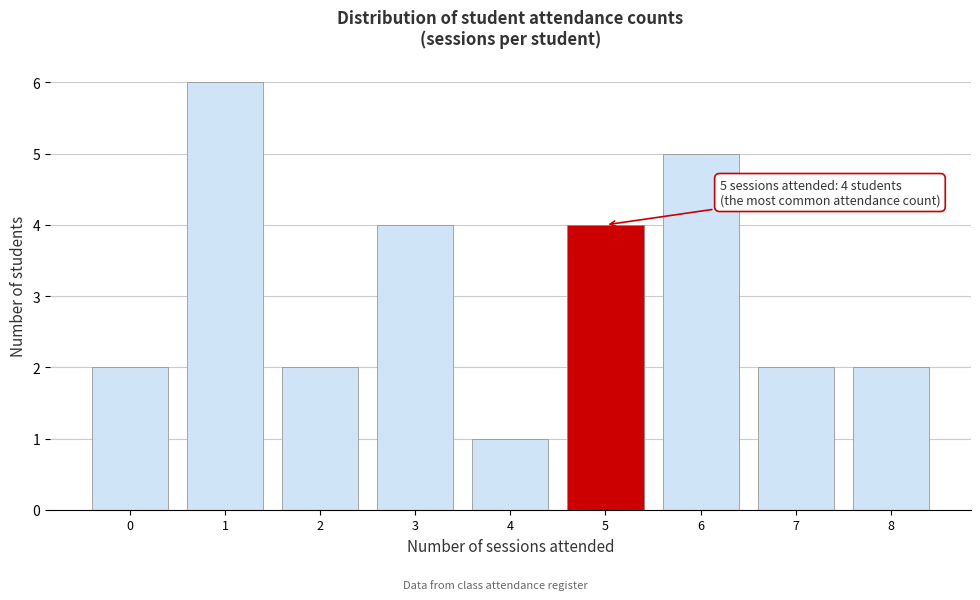

Over which range of the x-axis is the bar tallest?

0.5 to 1.5